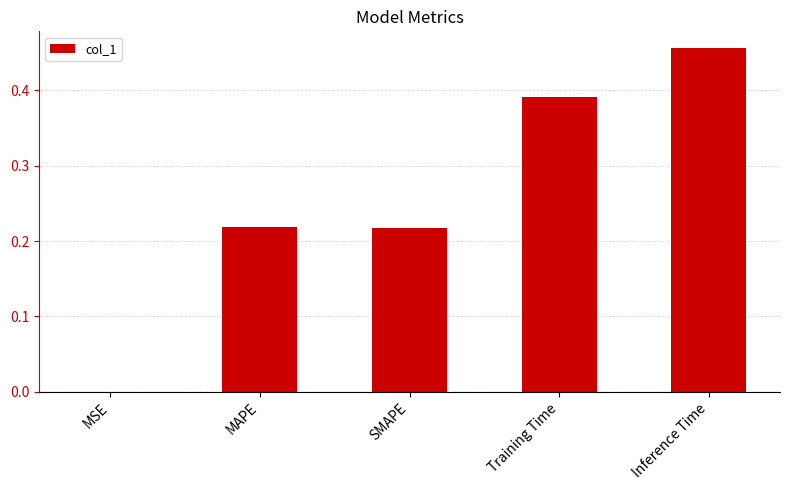

The value at Training Time is 0.6. True or false?

False